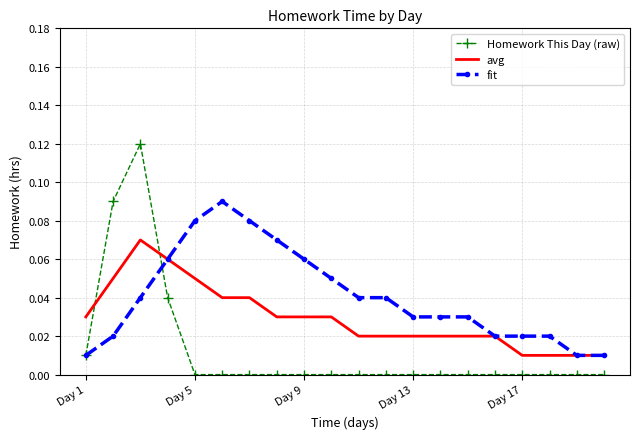

Rank the series by their maximum value, from lowest to highest.

avg, fit, Homework This Day (raw)